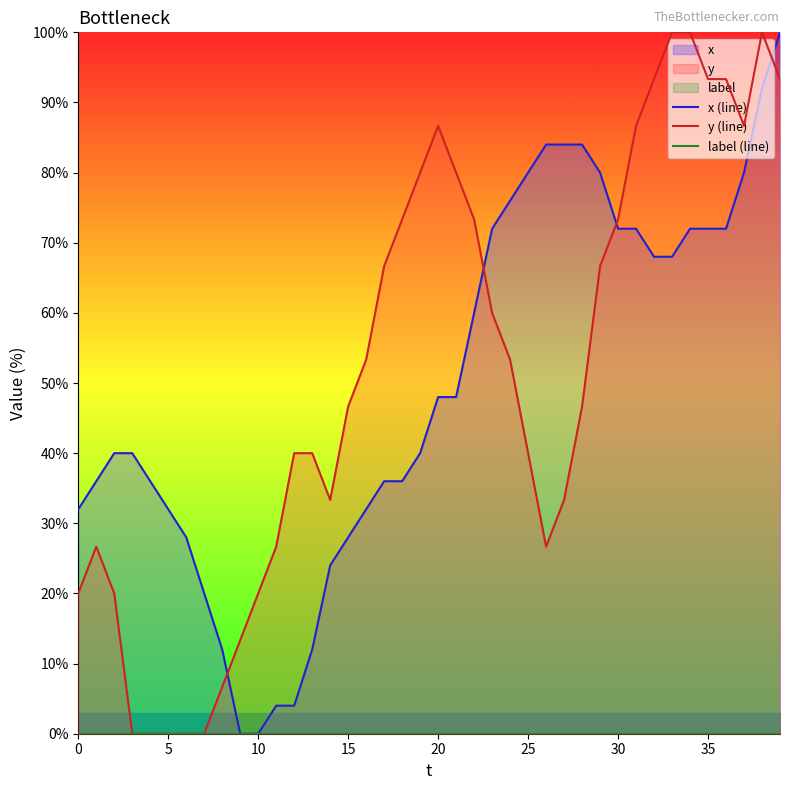

True or false: x (line) has a value of 48.0 at 21.

True